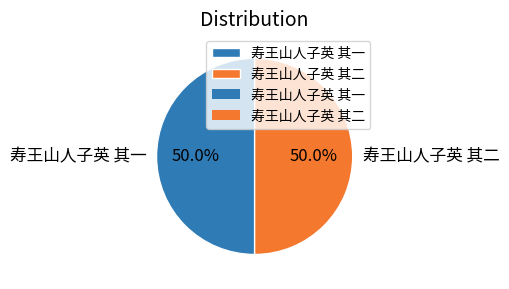

What is the total percentage of 寿王山人子英 其一 and 寿王山人子英 其二?

100.0%